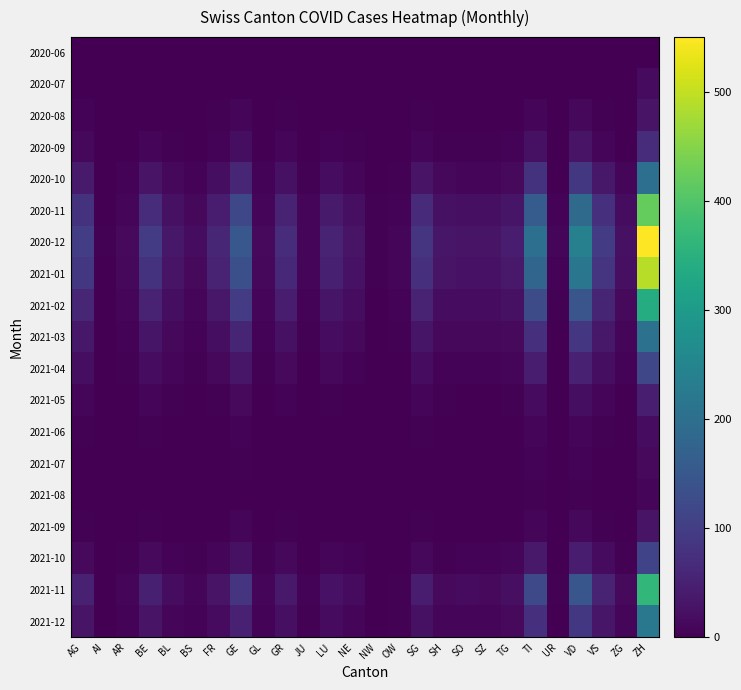

Which has a higher value, GL or BE?

GL